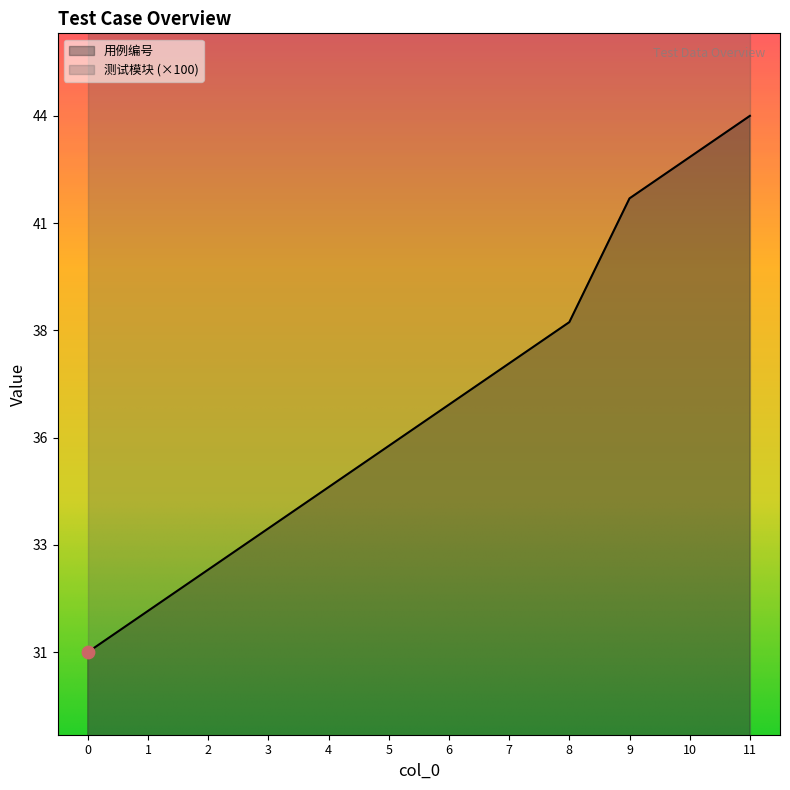

What is the change in value from 4 to 7?

+3